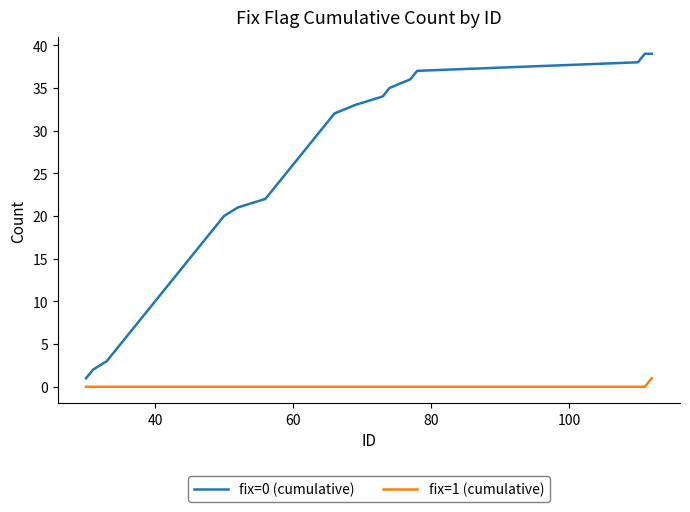

True or false: fix=1 (cumulative) and fix=0 (cumulative) cross at least once.

False